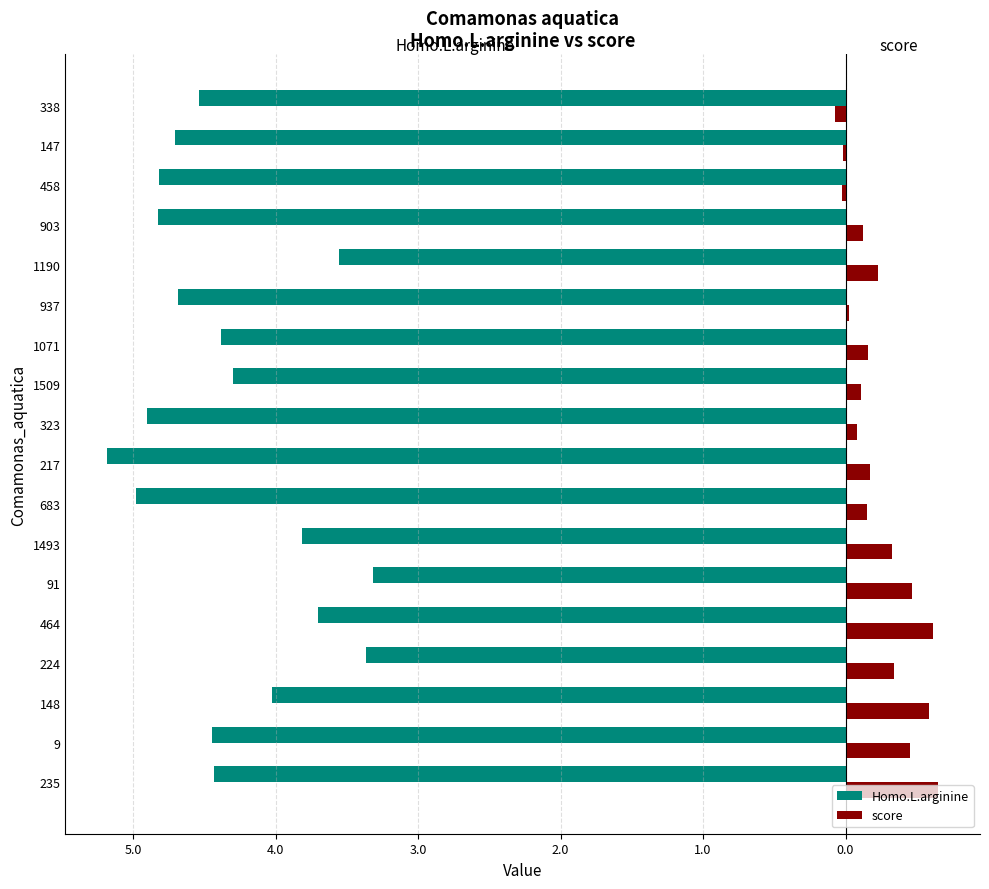

What are all the series names shown in the legend?

Homo.L.arginine, score